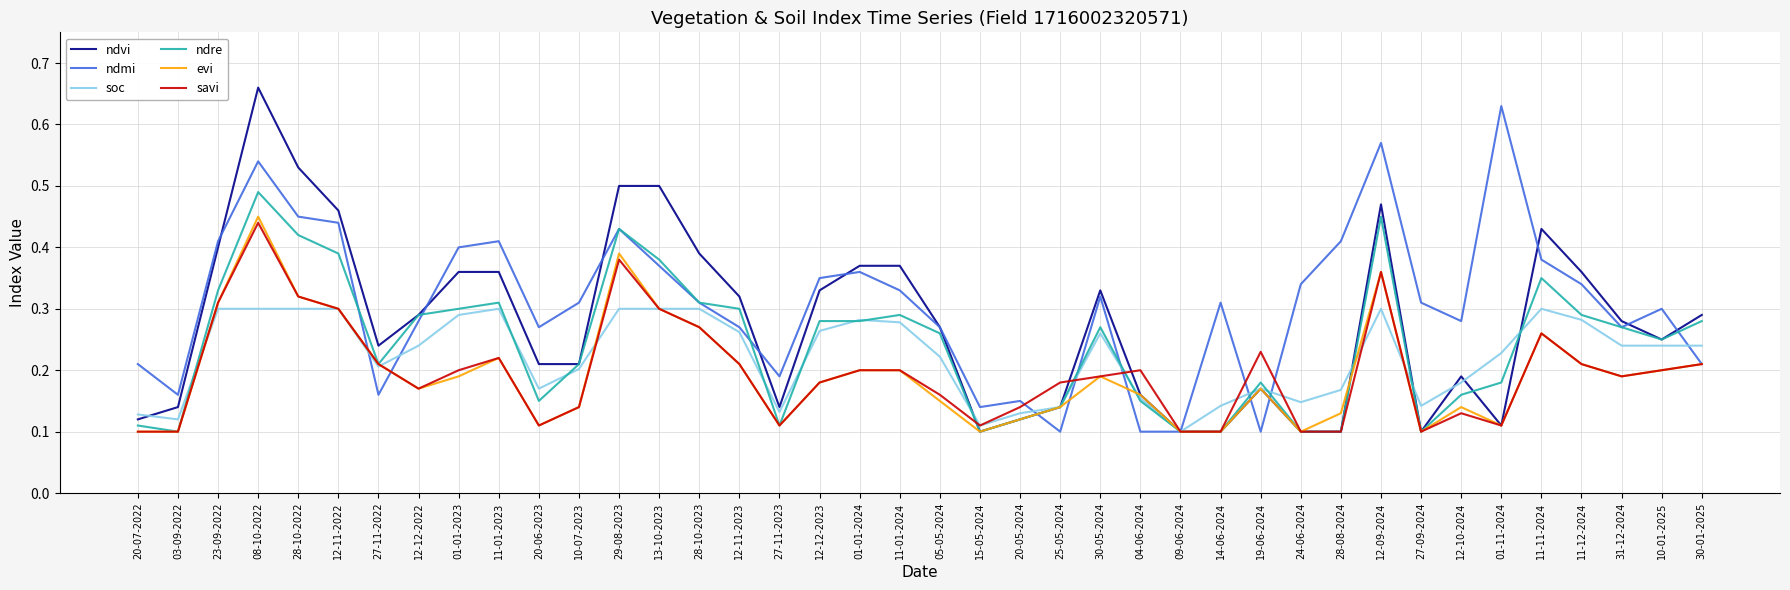

What position from the left is 01-01-2024?

19